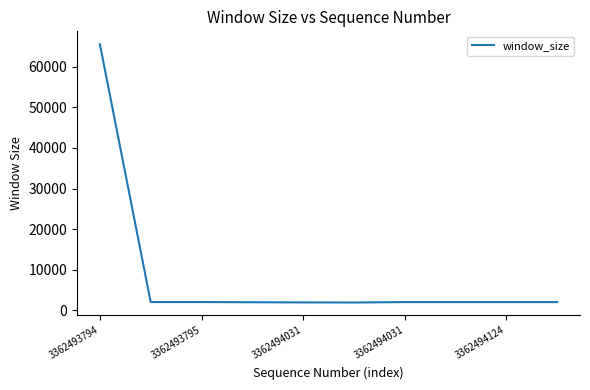

What is the smallest value displayed?

1944